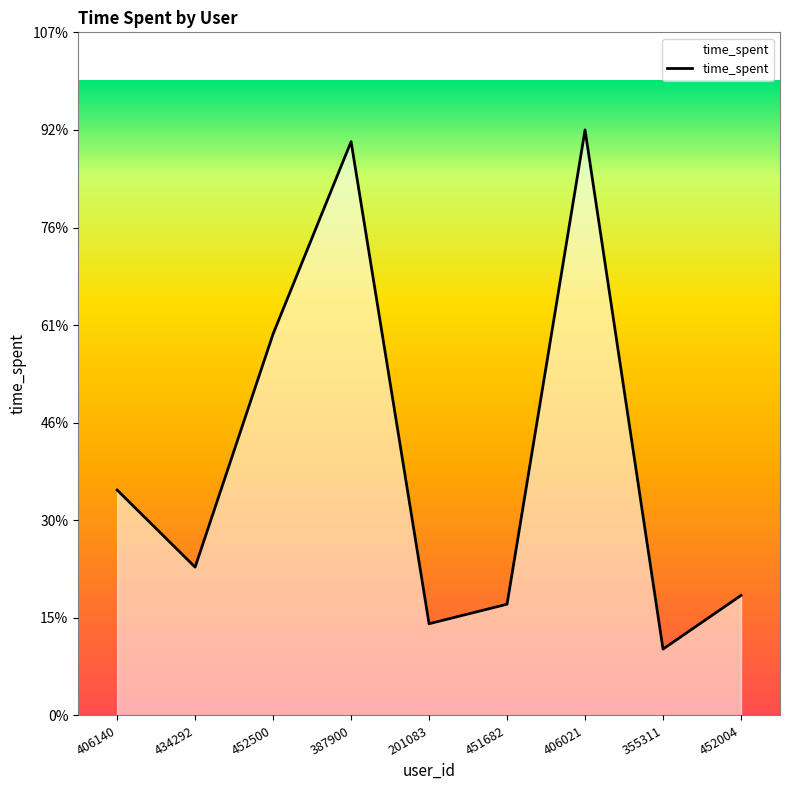

What is the label of the 4th point from the left?

387900